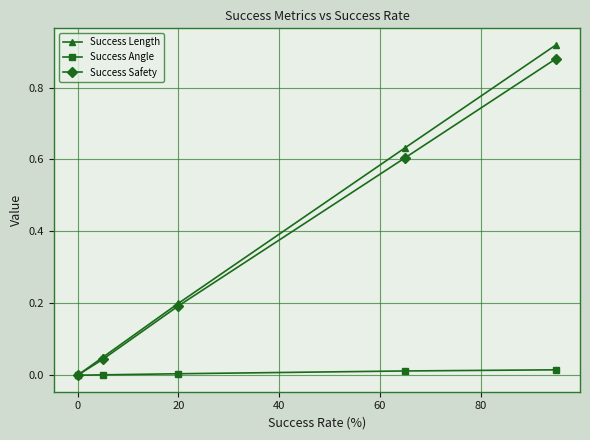

Which series has the widest spread of values?

Success Length